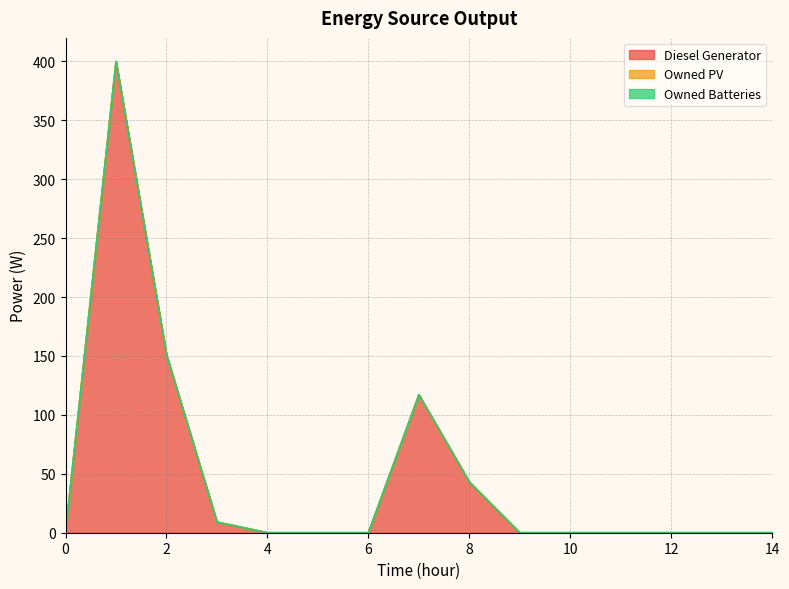

Does the chart display data point markers on the line(s)?

No